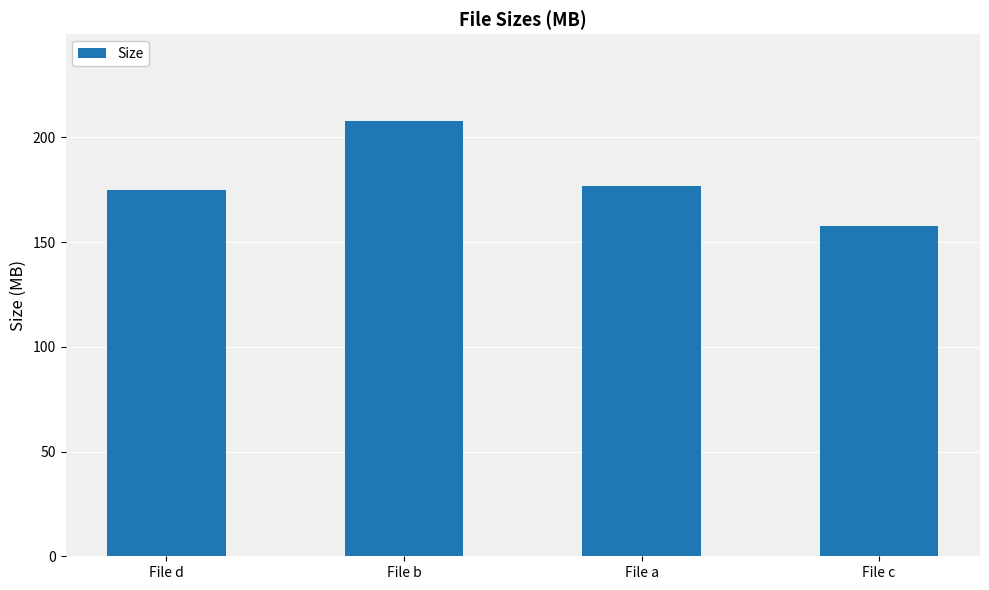

Which label corresponds to the largest value in the chart?

File b